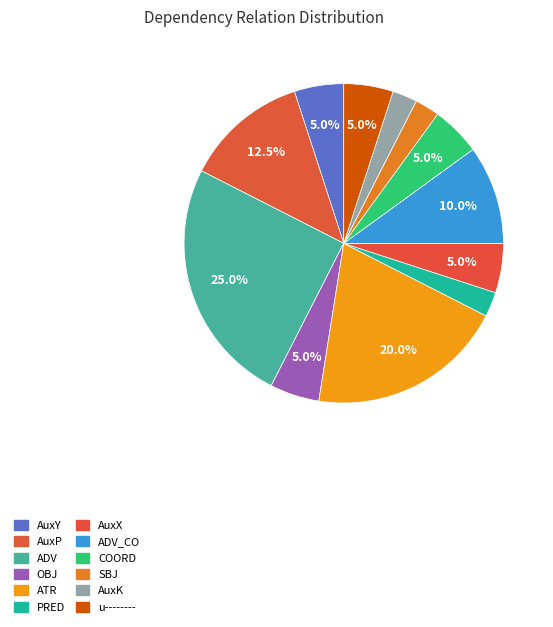

Does any single category account for the majority?

No